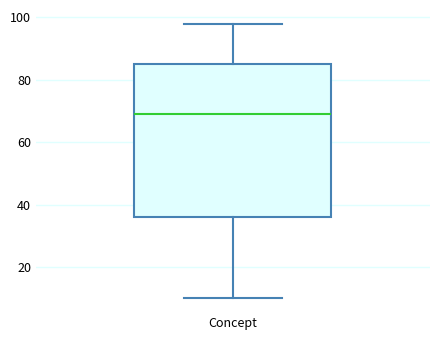

Read this box plot against the y-axis: the position of the median line, the range covered by the box, and the ends of both whiskers. The values are not printed on the chart, so give them approximately, as read against the axis.

median 70, box 36 to 86, whiskers 10 to 98